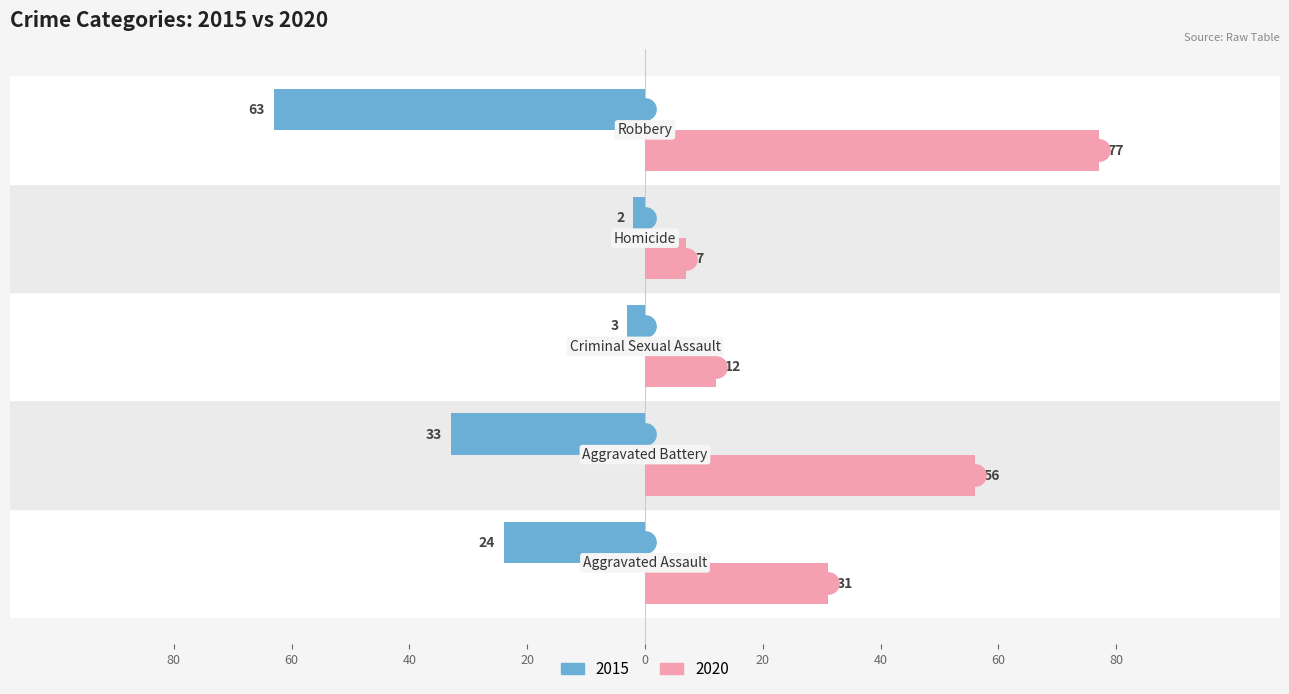

What are all the series names shown in the legend?

2015, 2020